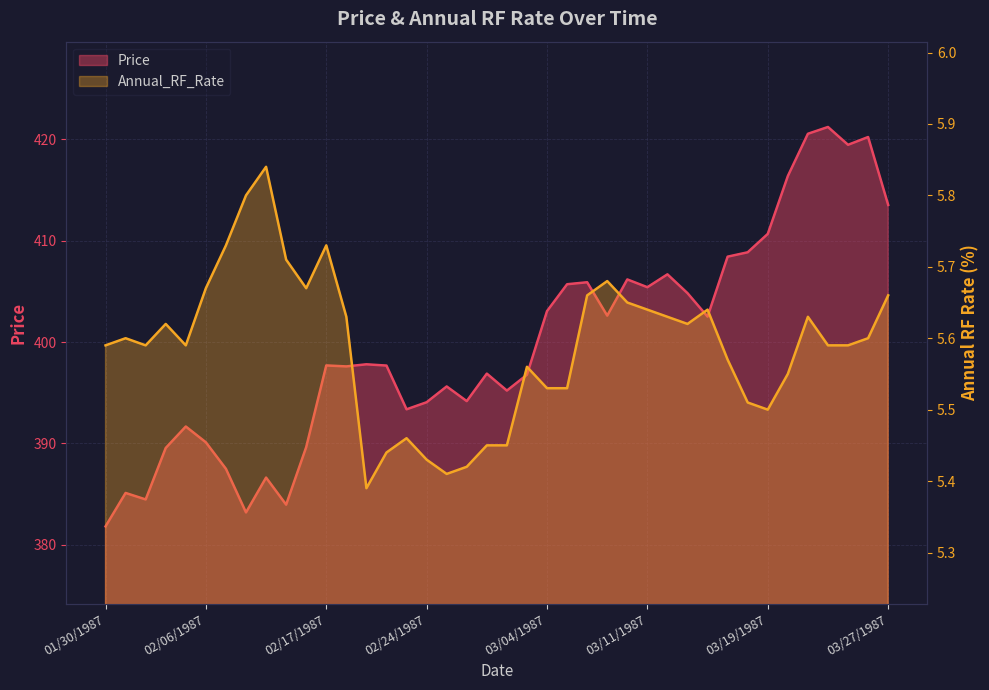

What is the label of the 22nd point from the left?

03/03/1987